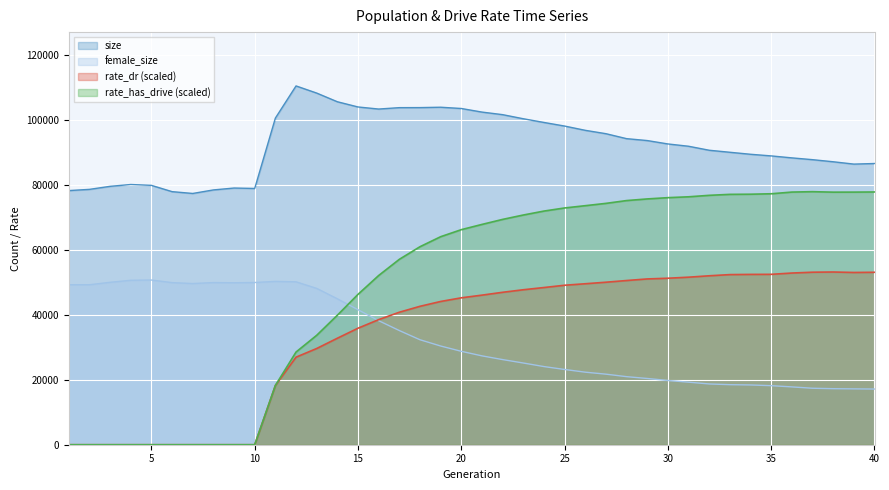

Between 2 and 8, which series saw the biggest shift?

female_size